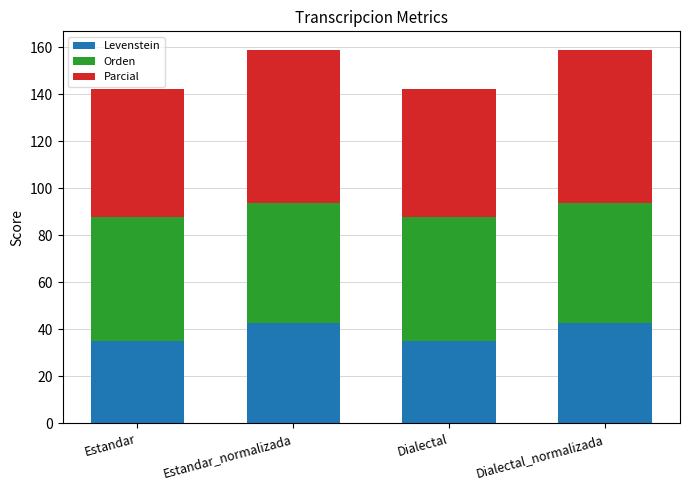

What is the maximum value for Levenstein?

42.6